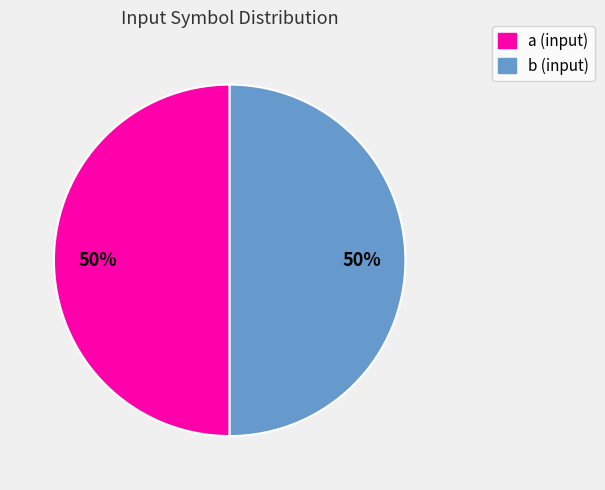

To the nearest percent, what portion does a represent?

50%